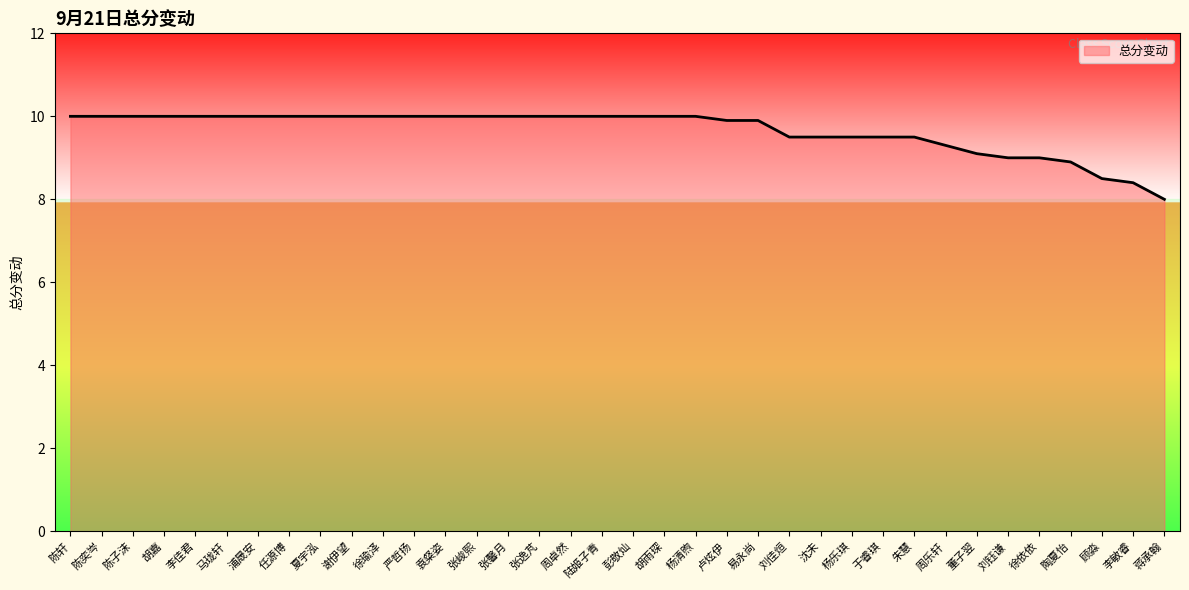

What position from the left is 刘佳烜?

24